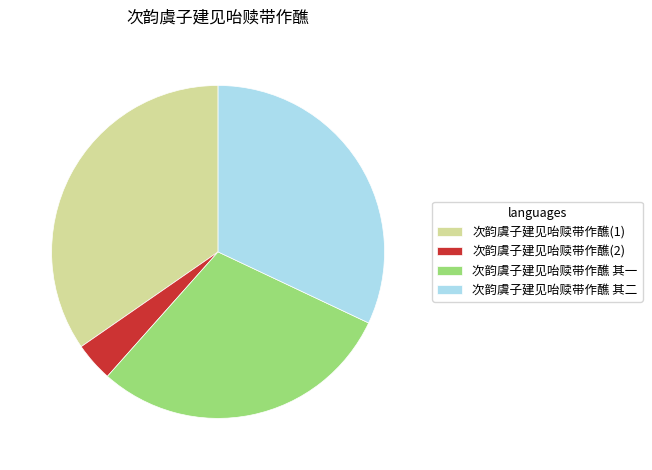

Between 次韵虞子建见咍赎带作醮 其一 and 次韵虞子建见咍赎带作醮 其二, which is larger?

次韵虞子建见咍赎带作醮 其二